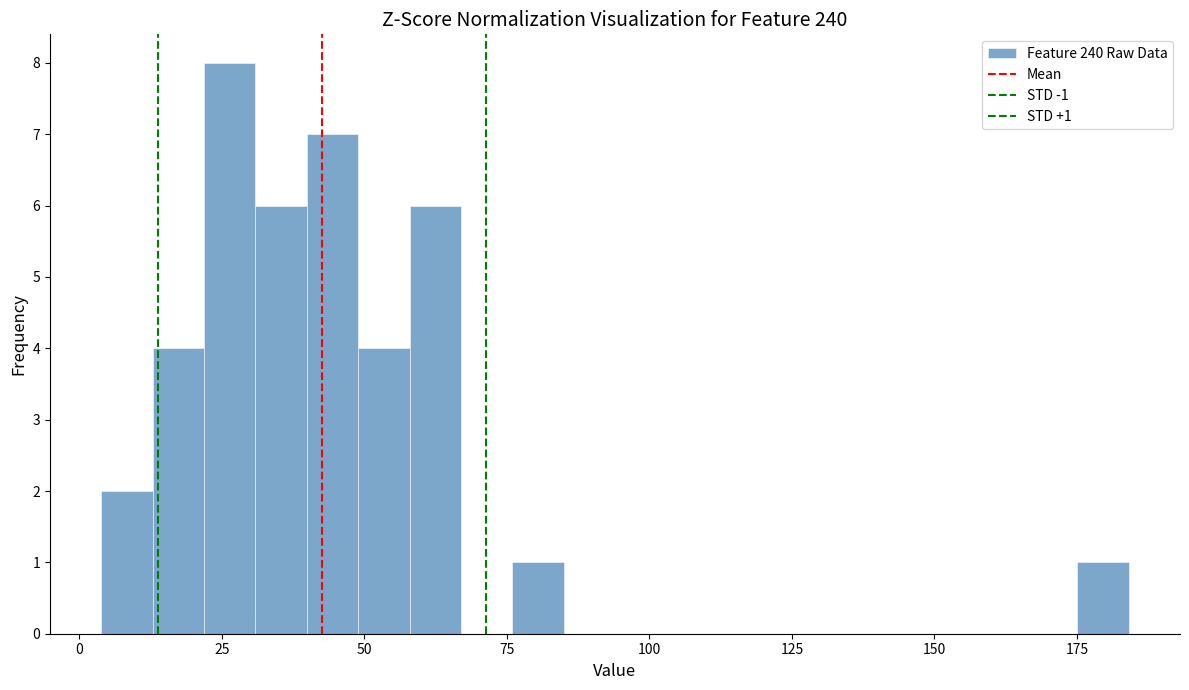

Around what value on the x-axis is the tallest bar? Give the approximate position of its centre, as read against the axis.

25